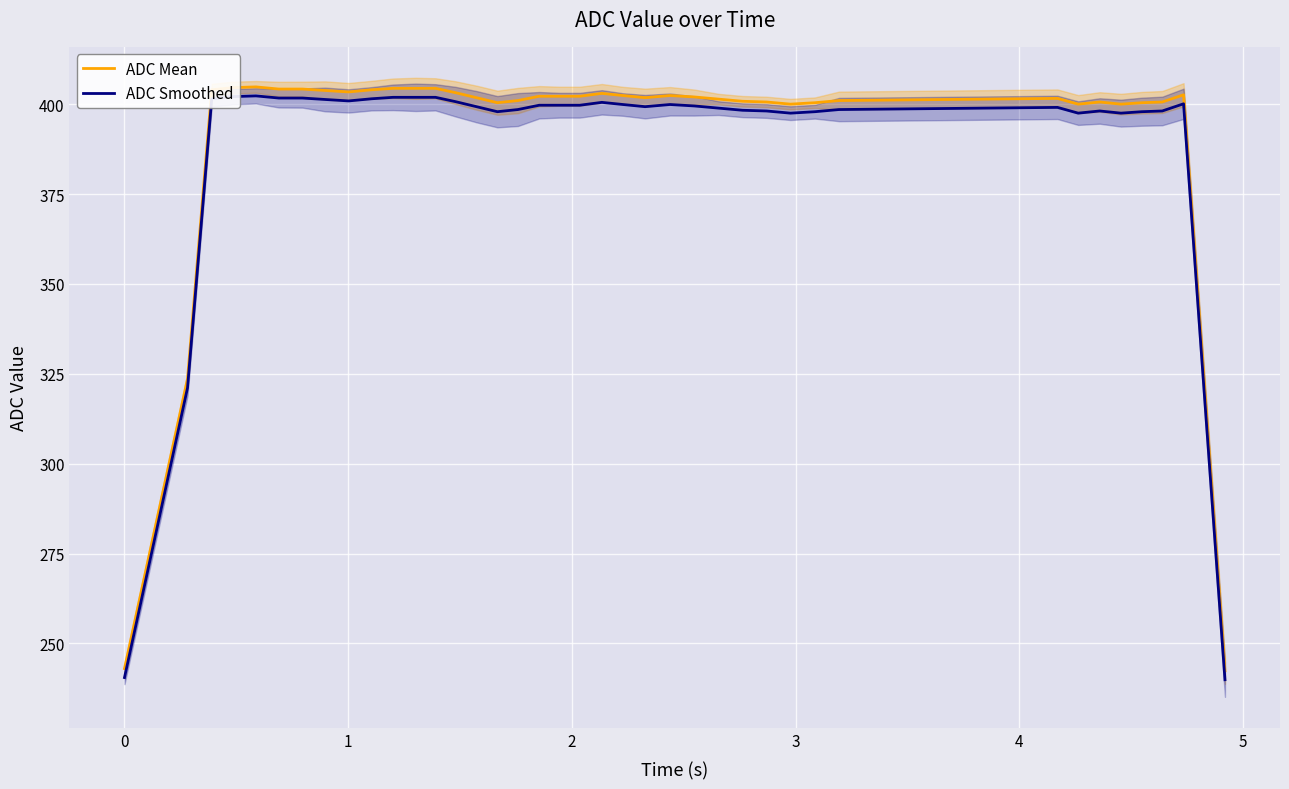

True or false: ADC Smoothed and ADC Mean cross at least once.

False